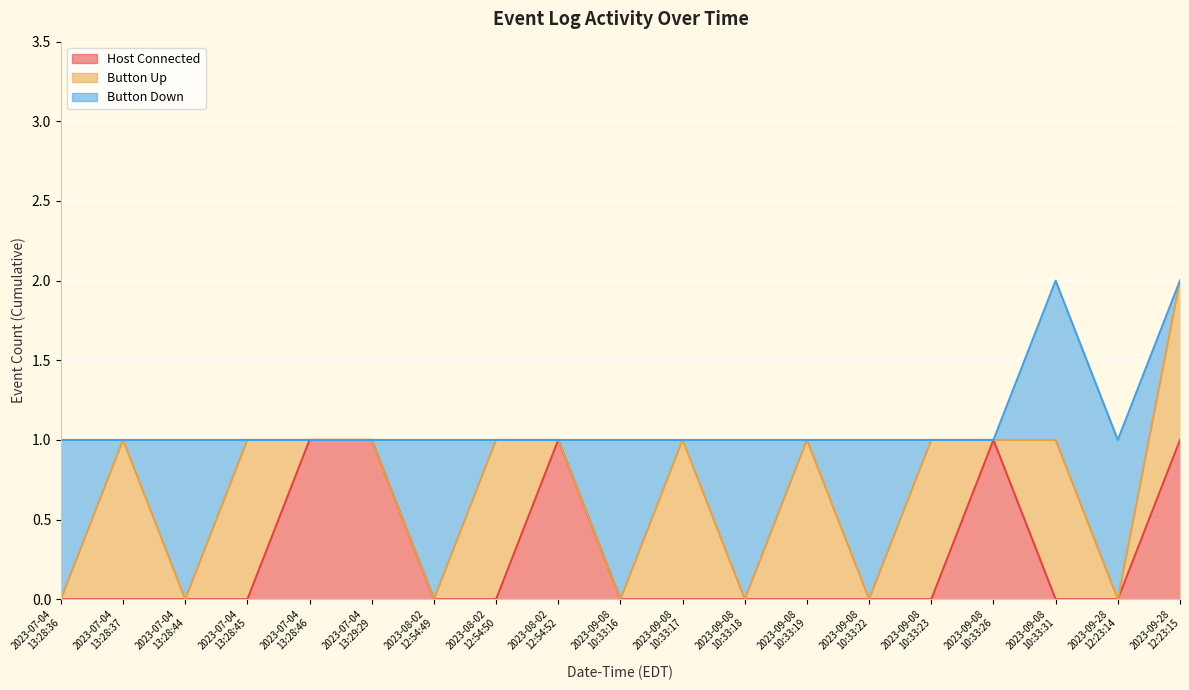

How many distinct data groups are displayed?

3